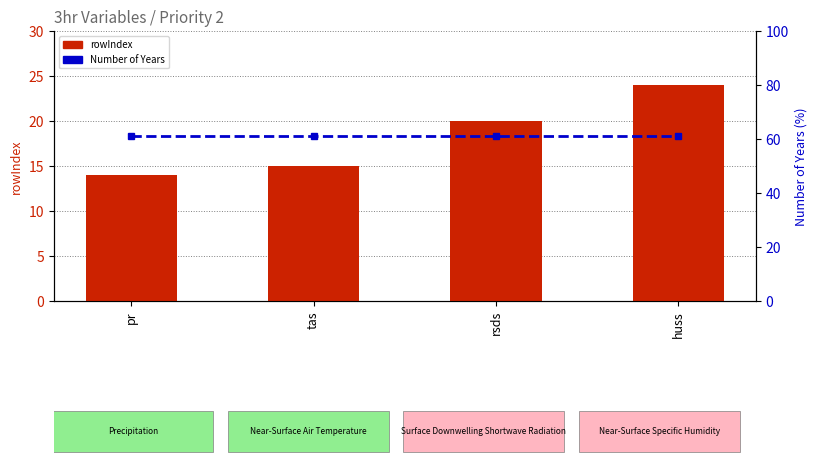

What position from the left is tas?

2